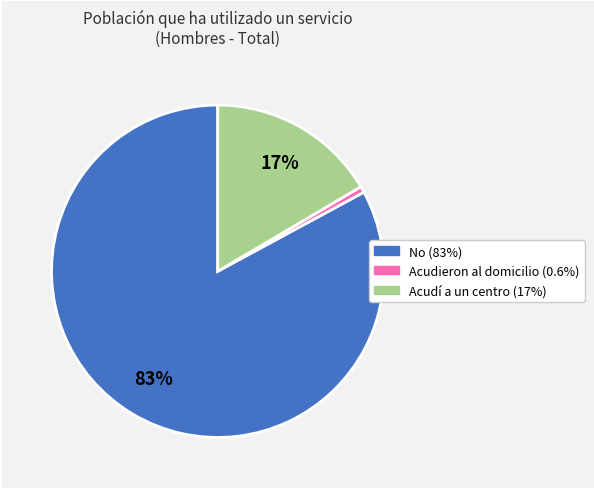

How many slices are in this pie chart?

3